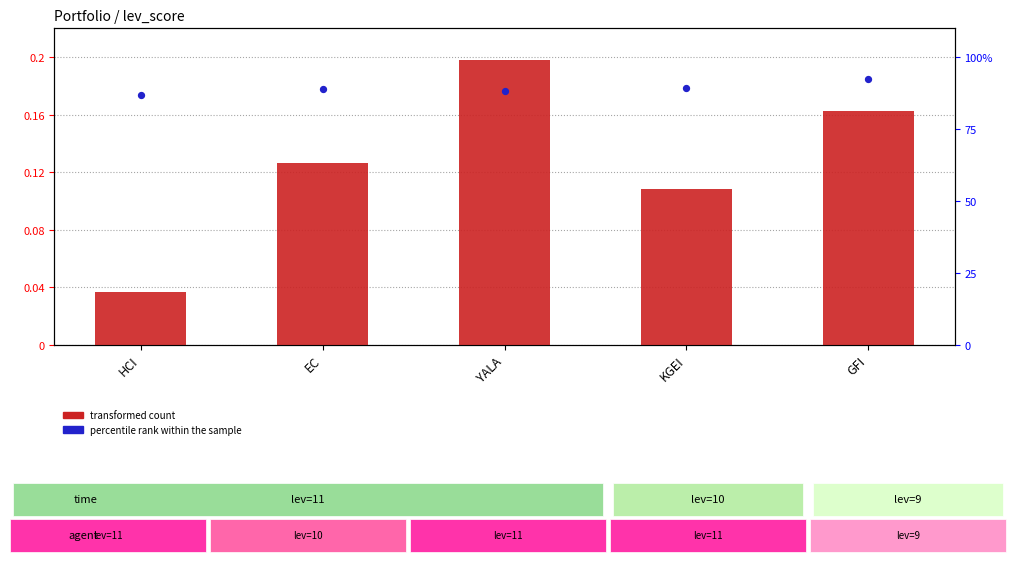

What are all the series names shown in the legend?

transformed count, percentile rank within the sample